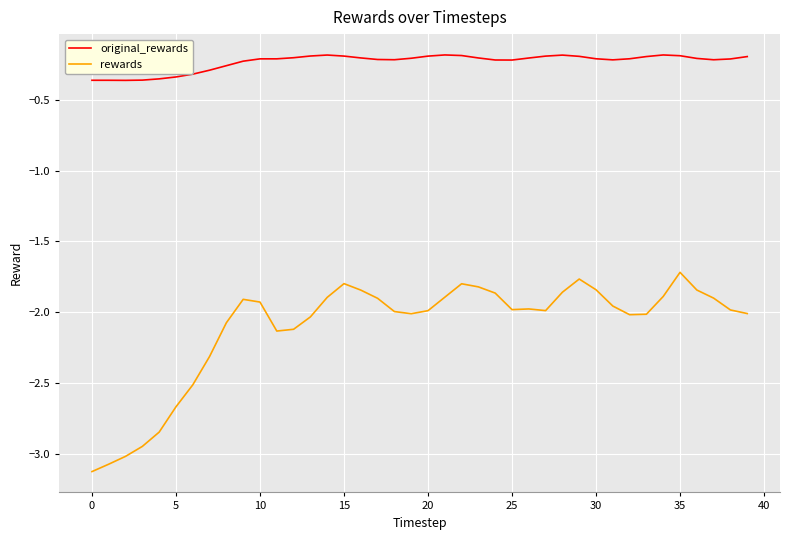

Which series has the largest total across all categories?

original_rewards